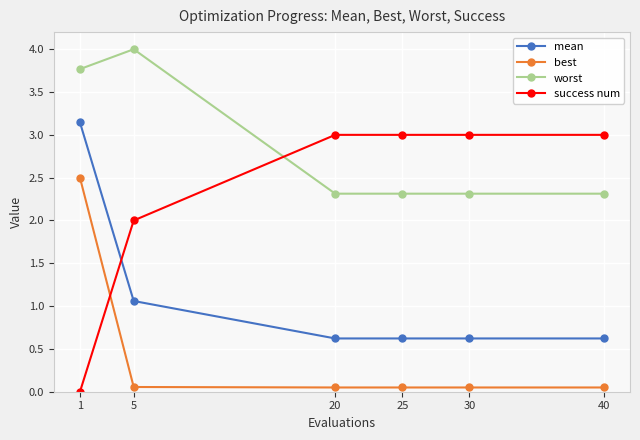

Is it true that worst equals 7.1 at 5?

False